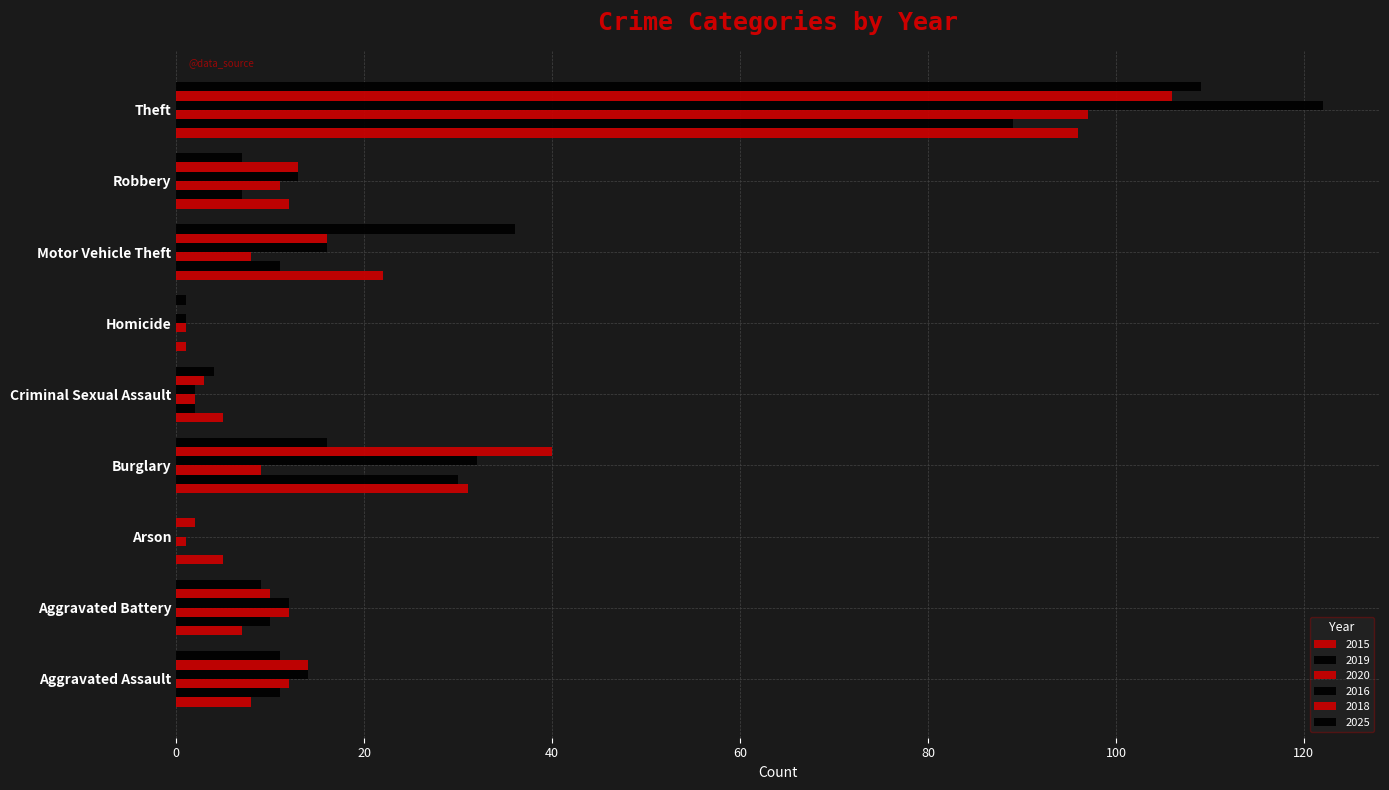

Which series has the largest total across all categories?

2016